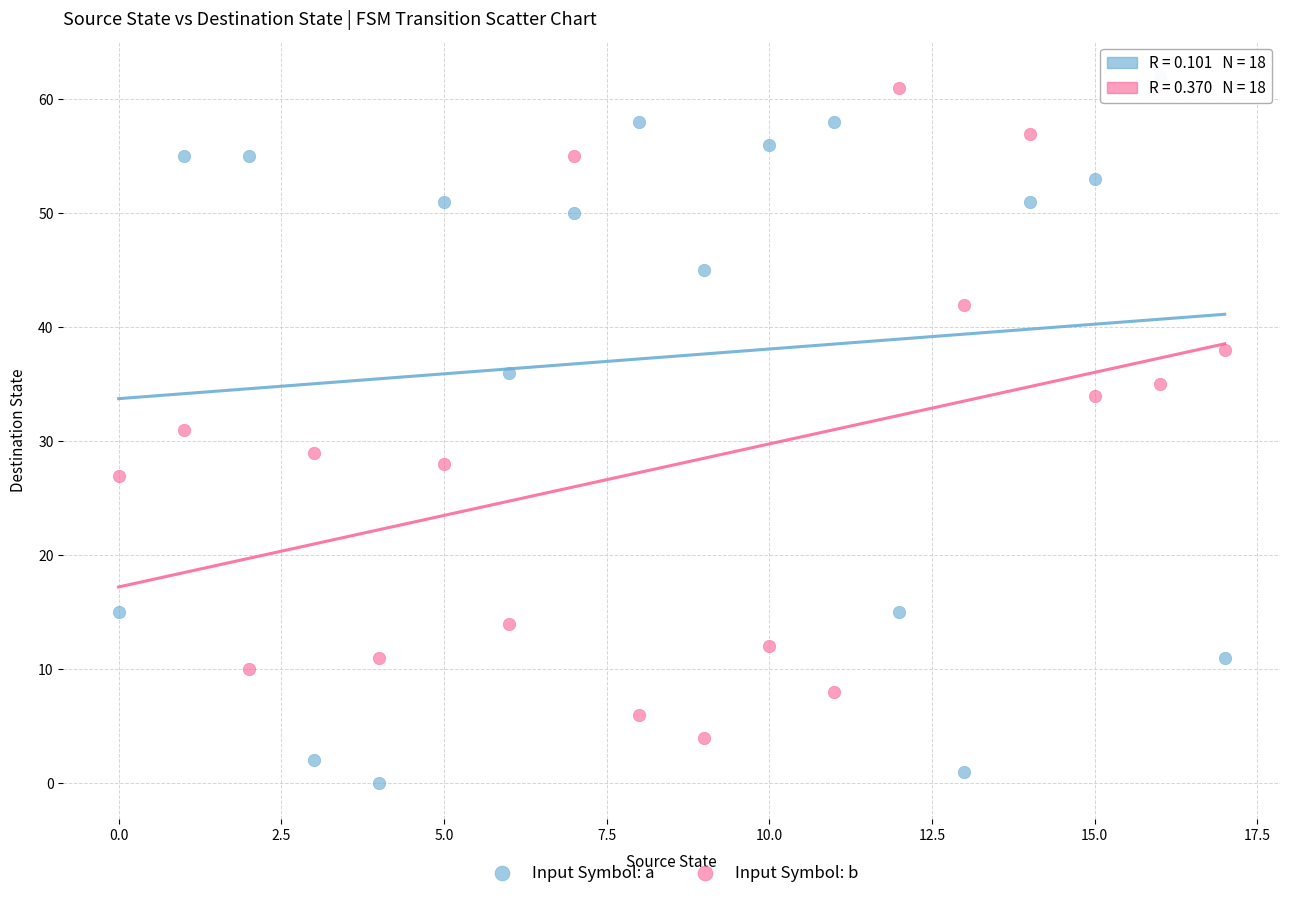

Which series reaches the minimum Y coordinate?

Input Symbol: a